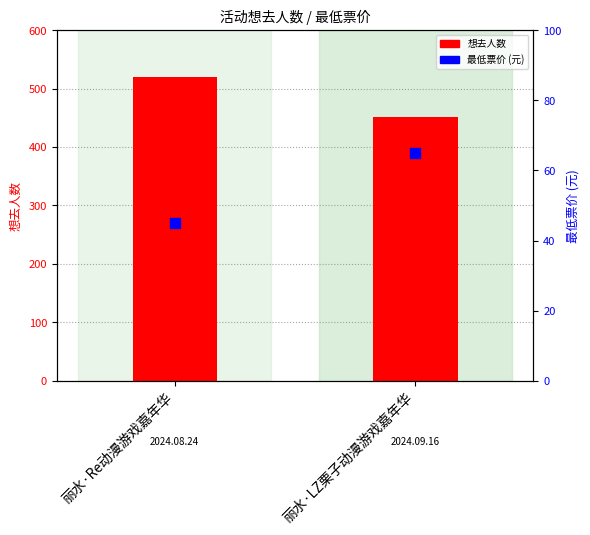

Which series contains the lowest Y value?

最低票价